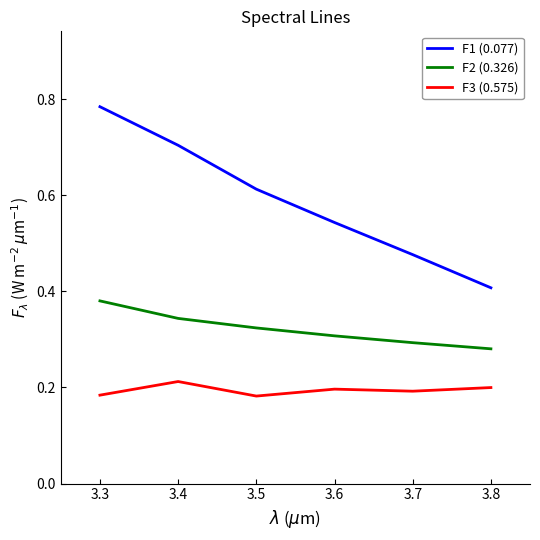

The value of F3 (0.575) at 3.4 is 0.3. True or false?

False